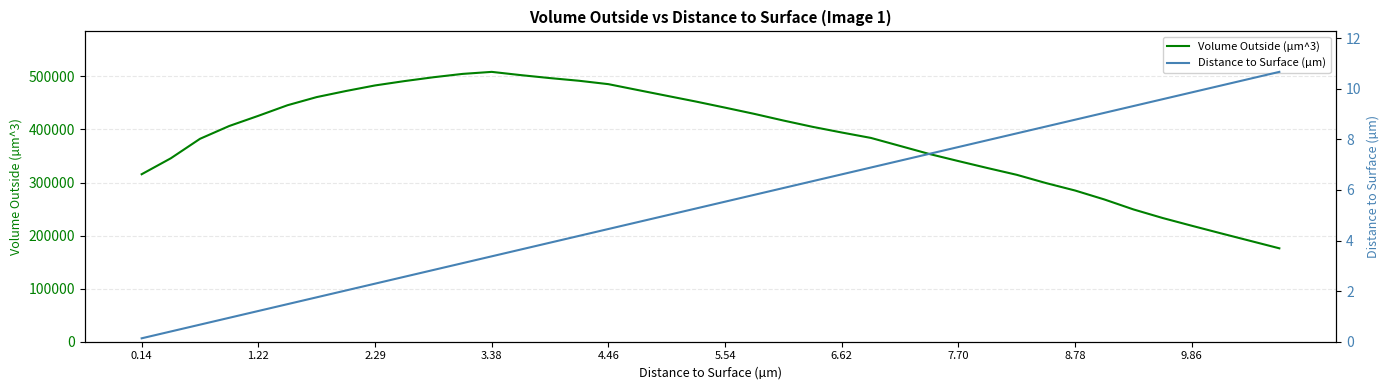

True or false: Distance to Surface (µm) and Volume Outside (µm^3) intersect in this chart.

False